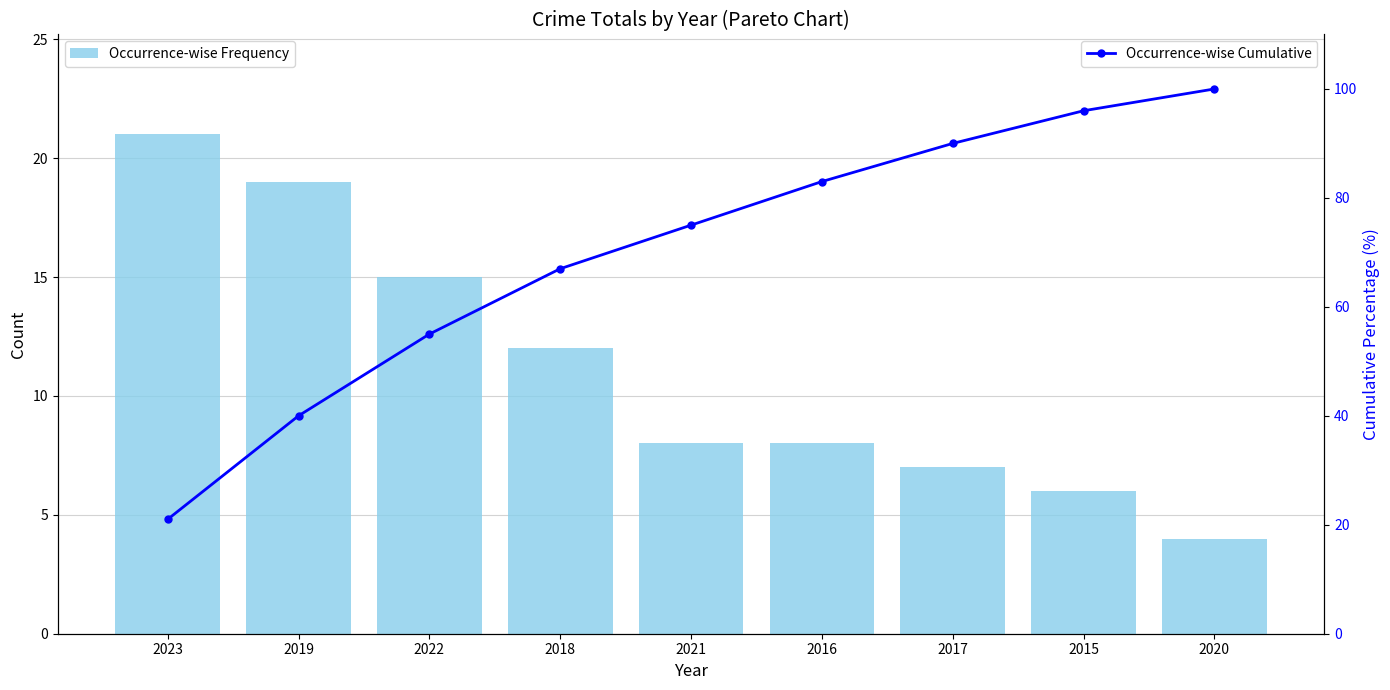

What is the label of the 8th bar from the left?

2015